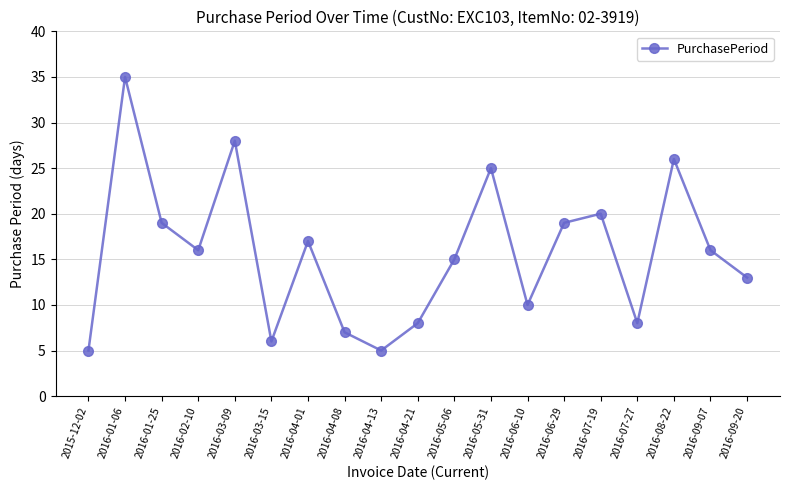

What is the maximum value shown in the chart?

35